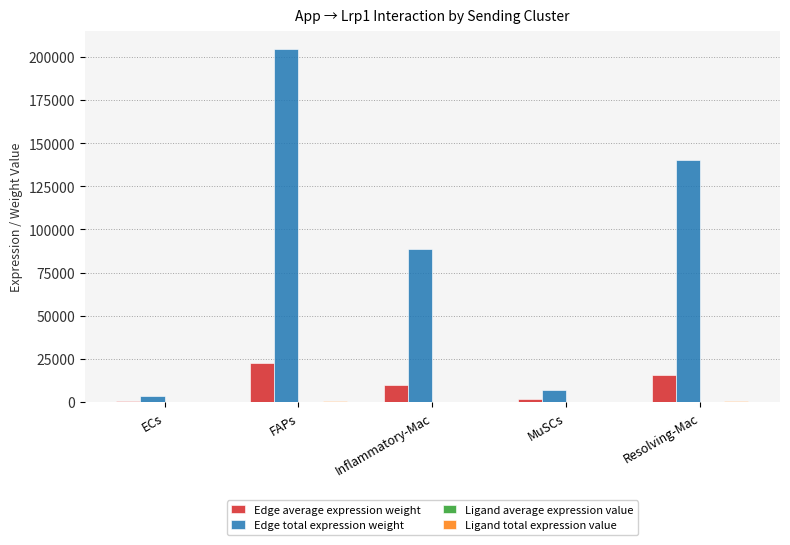

At which category is the sum across all series the highest?

FAPs